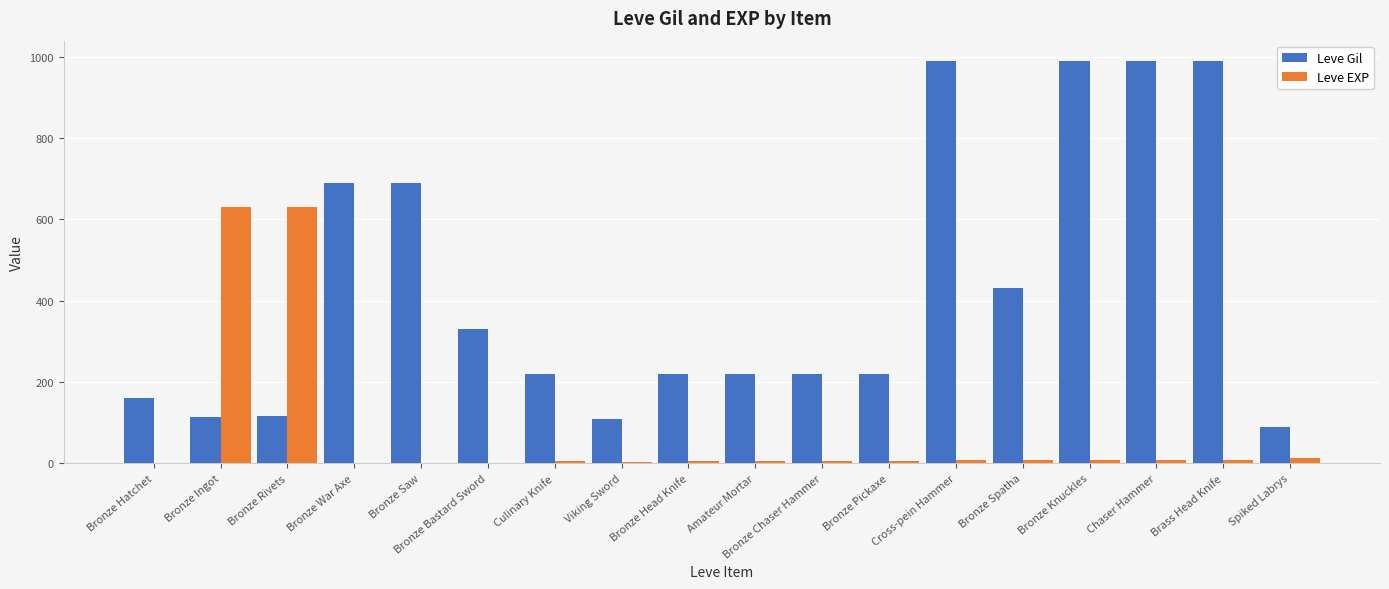

At which label does Leve Gil first exceed 220?

Bronze War Axe